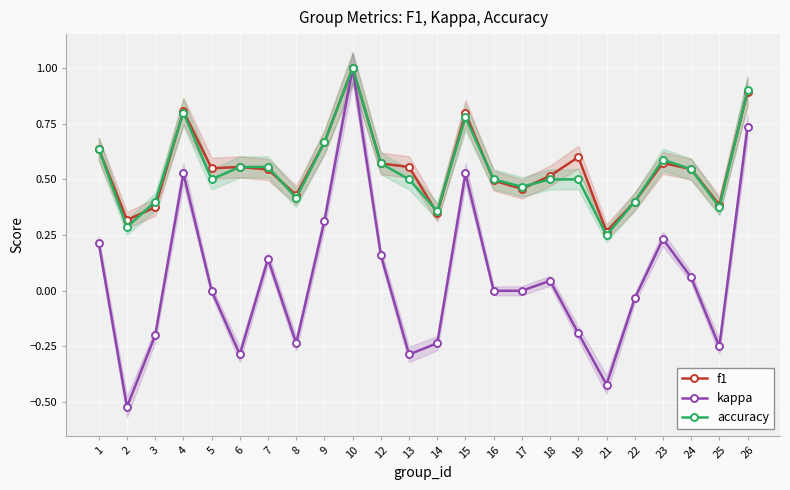

Count the number of data series in this chart.

3